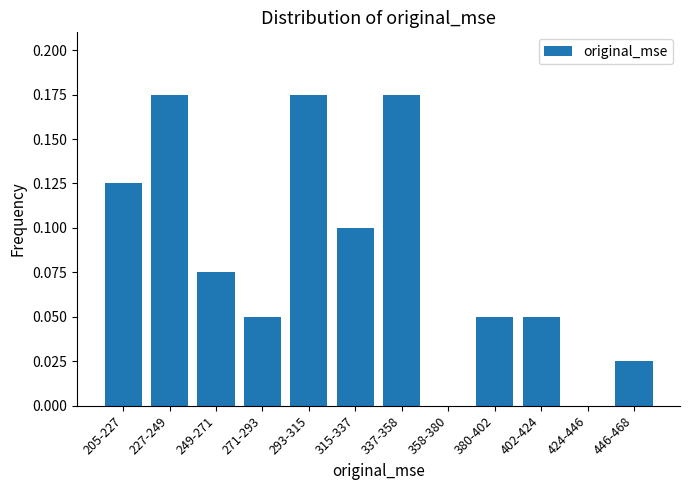

What is the sum of all values?

1.0